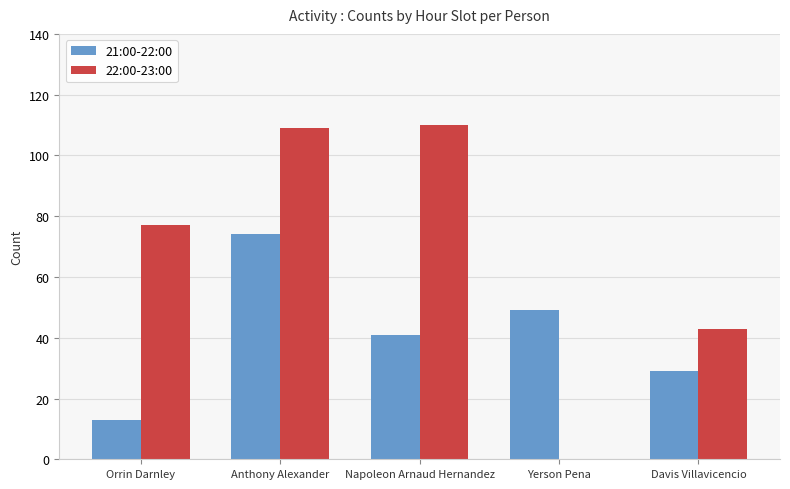

Does the chart contain stacked bars?

No